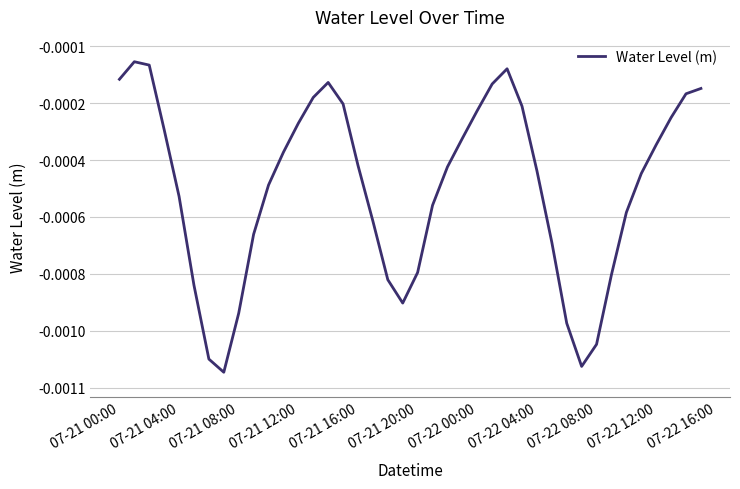

Is this an area chart (filled region under the line)?

No